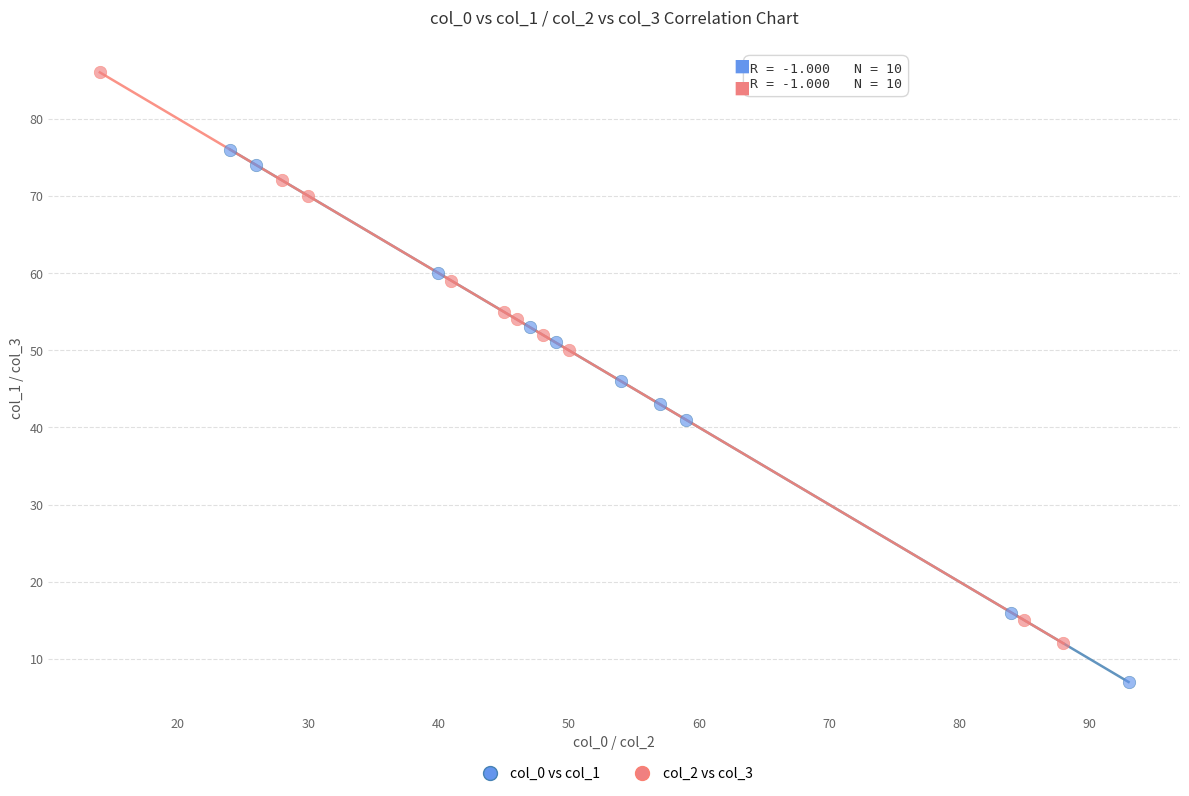

Which series reaches the maximum Y coordinate?

col_2 vs col_3